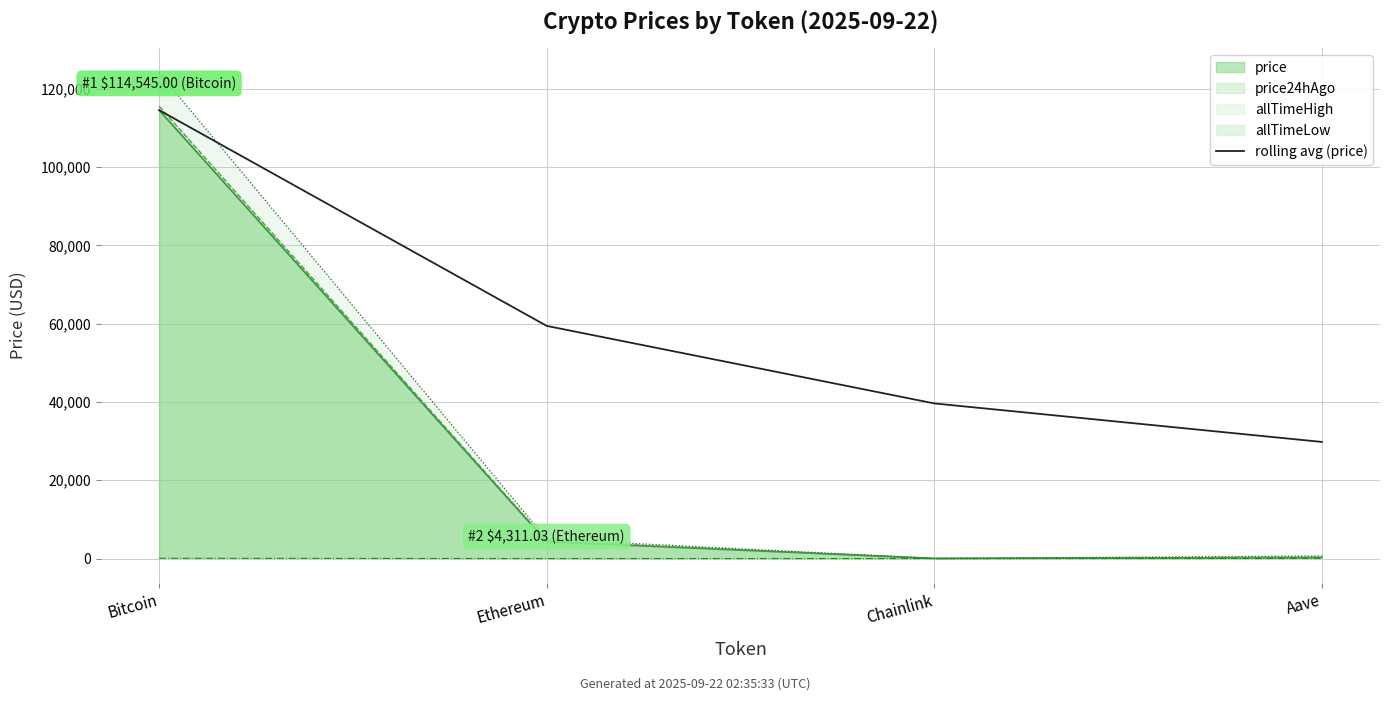

True or false: the data shows 114545.0 at Bitcoin.

True